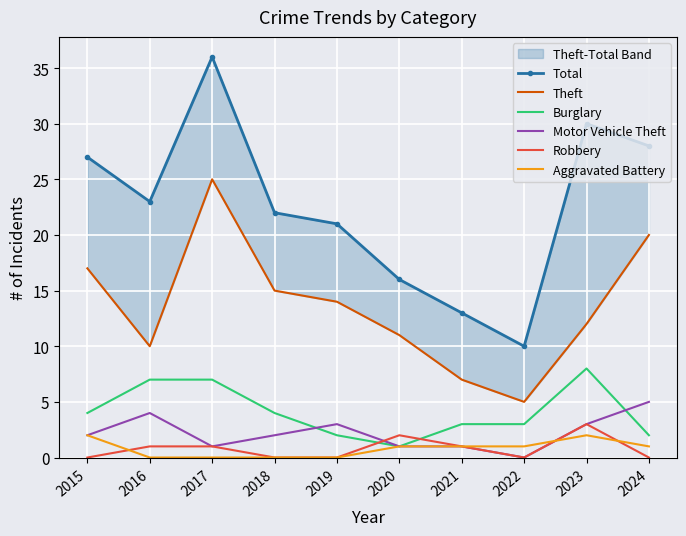

What is the total value across all series at 2024?

56